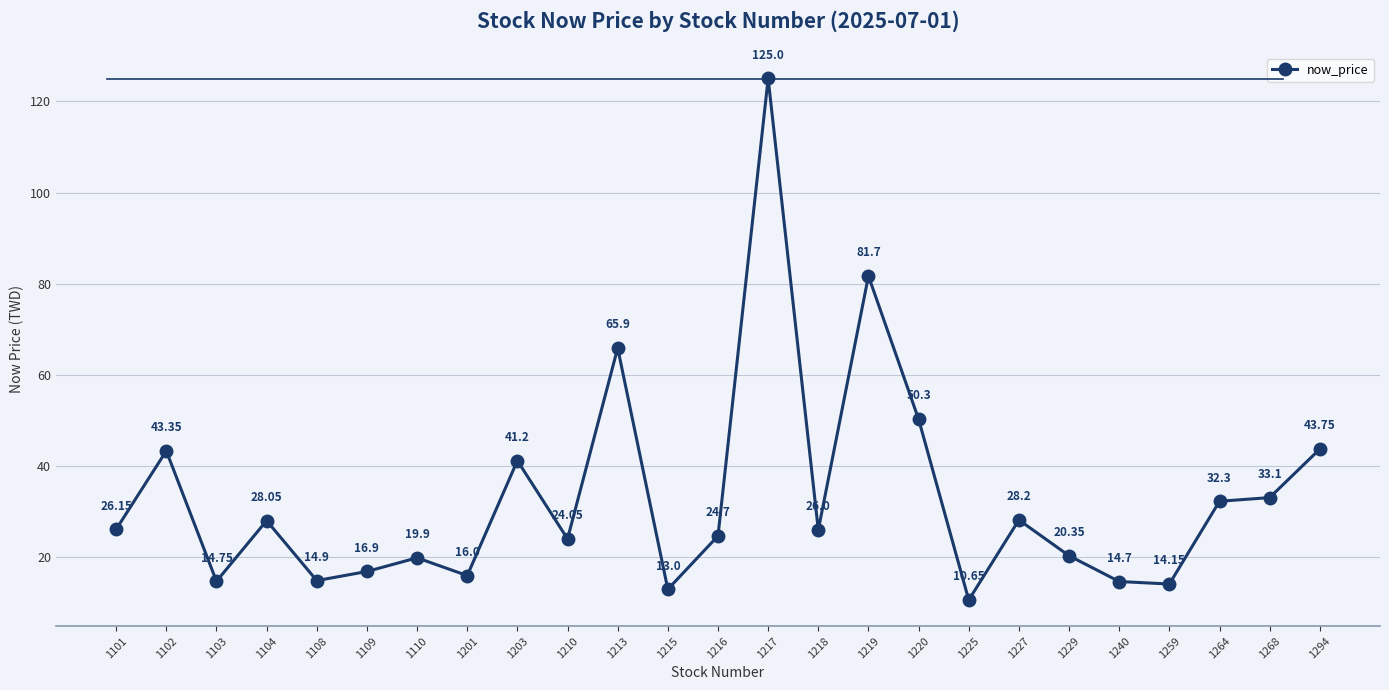

How many categories are shown in the chart?

25